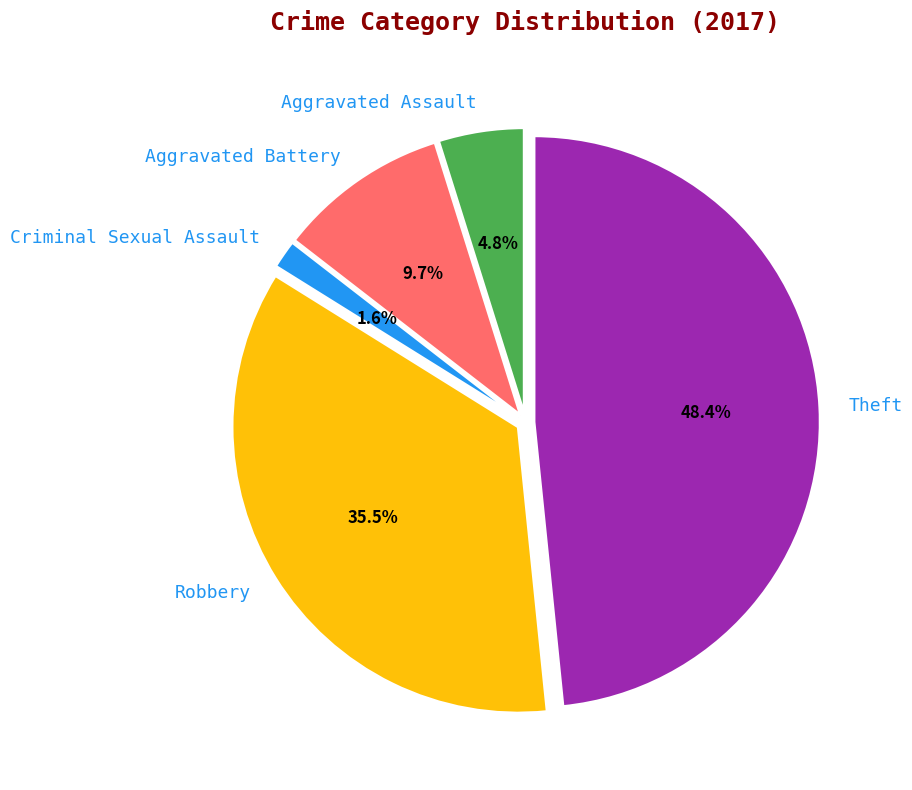

Rank the categories by value from highest to lowest.

Theft, Robbery, Aggravated Battery, Aggravated Assault, Criminal Sexual Assault